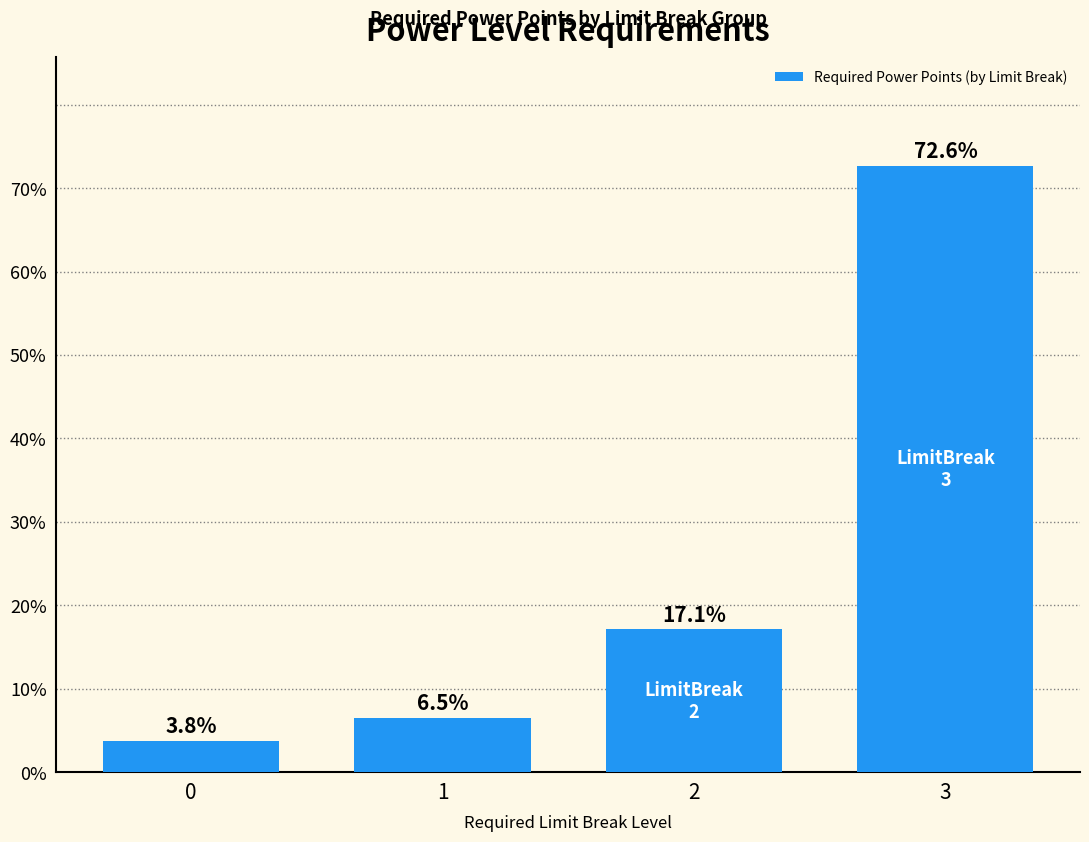

The value at 1 is 6.5. True or false?

True